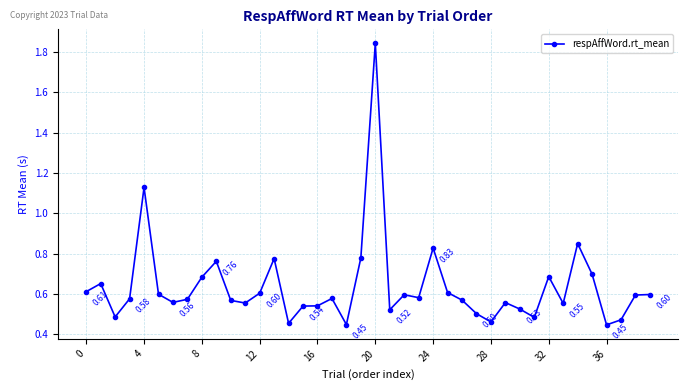

True or false: the data has more than 1 interior local peaks.

True